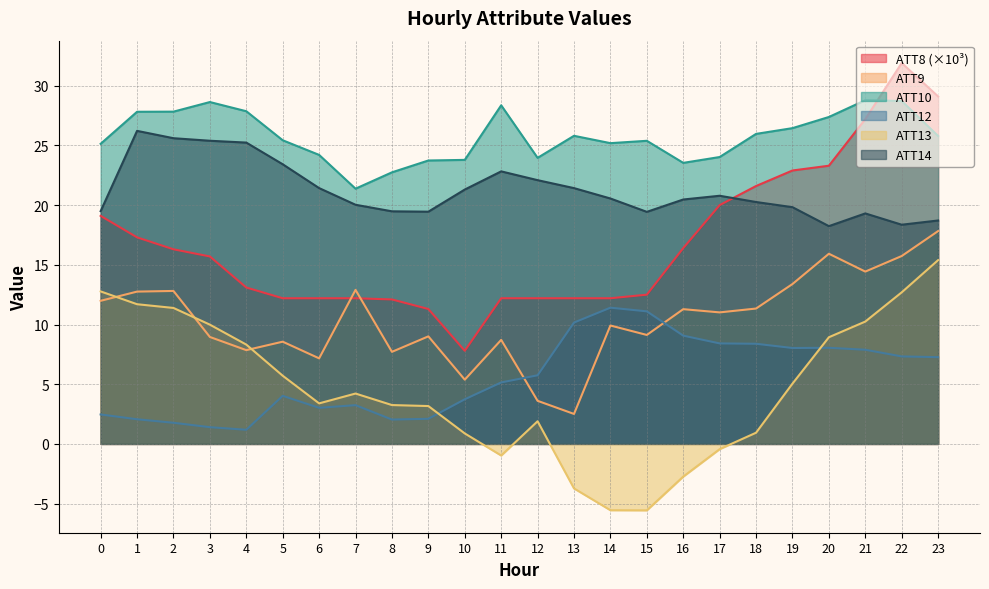

How many data points does each series have?

24